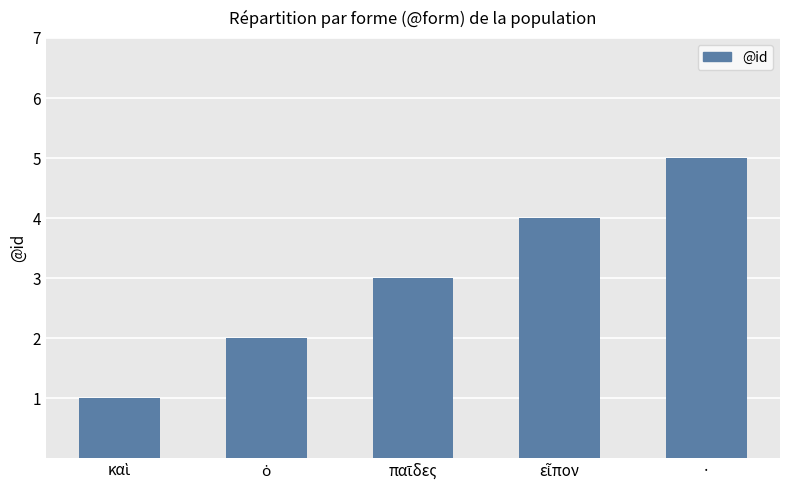

What is the maximum value shown in the chart?

5